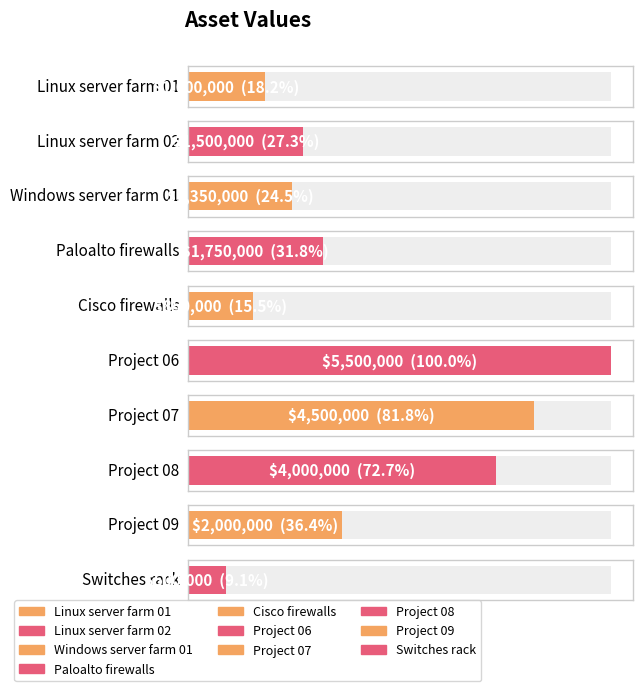

List the labels in order of value, smallest first.

Switches rack, Cisco firewalls, Linux server farm 01, Windows server farm 01, Linux server farm 02, Paloalto firewalls, Project 09, Project 08, Project 07, Project 06